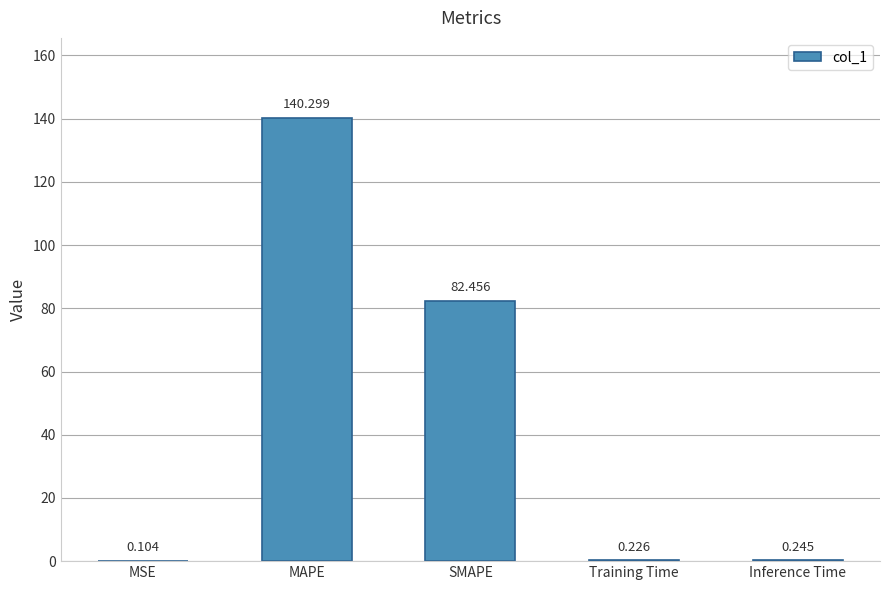

At which label is the value closest to 70?

SMAPE